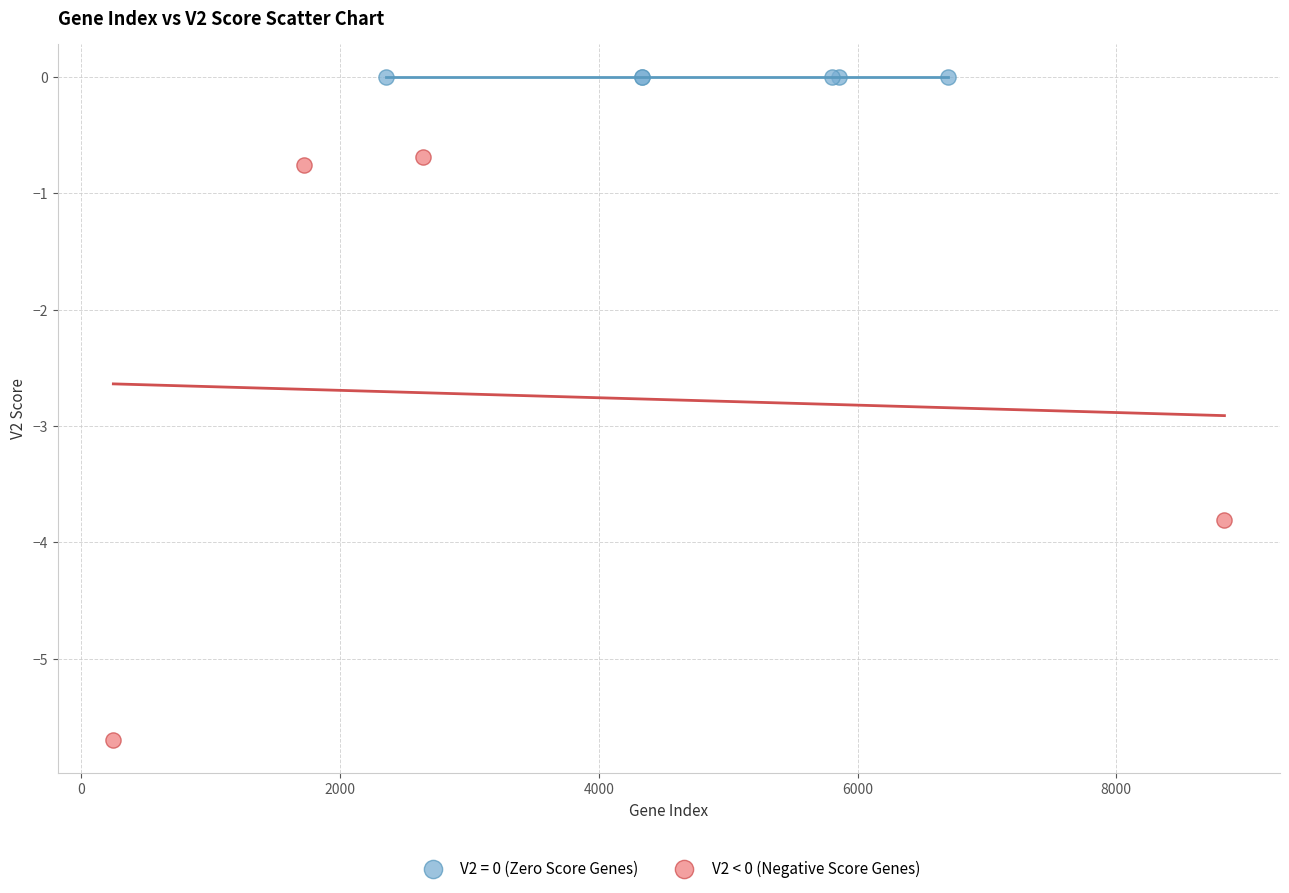

Which series contains the lowest Y value?

V2 < 0 (Negative Score Genes)